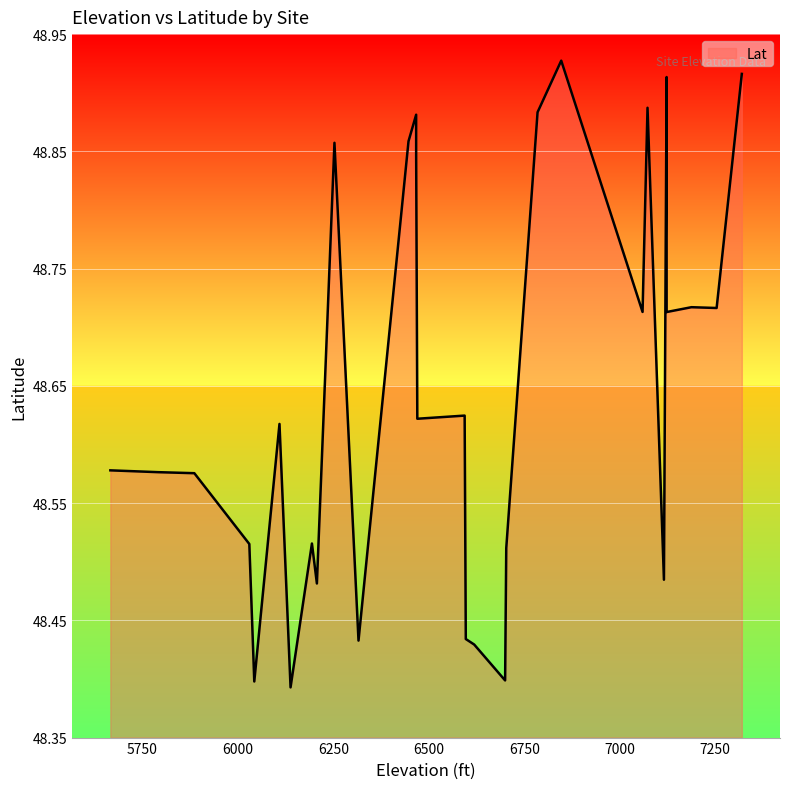

How many points are lower than both their immediate neighbors (excluding endpoints)?

6